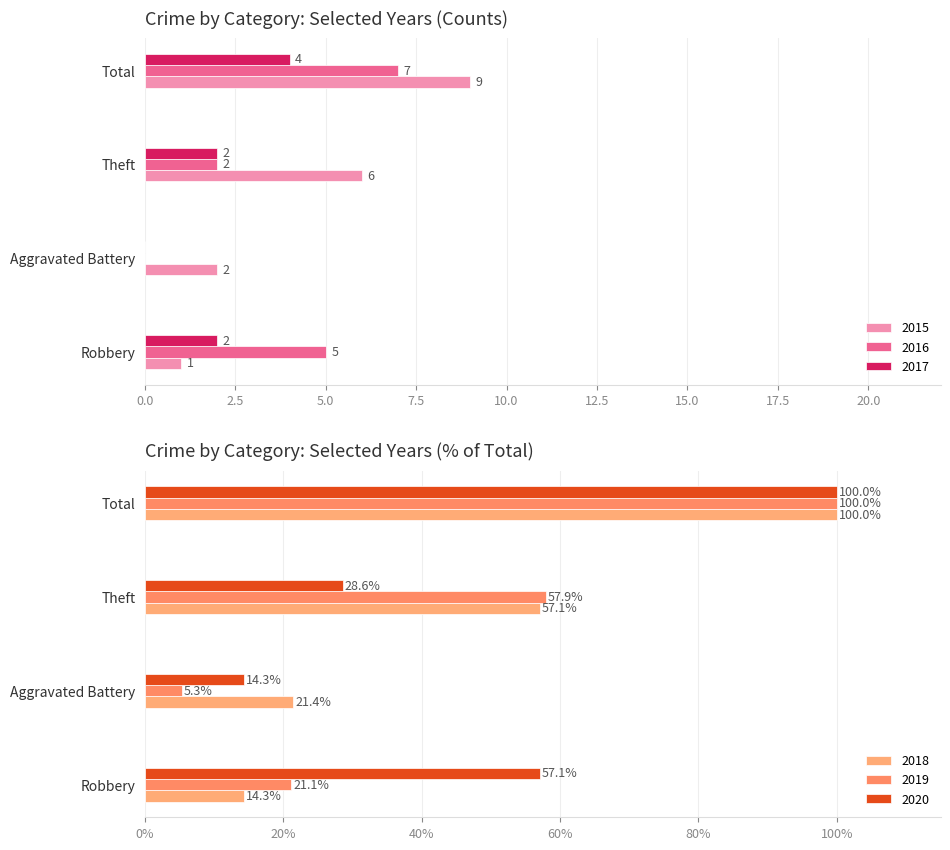

What is the label of the 3rd bar from the left?

Theft